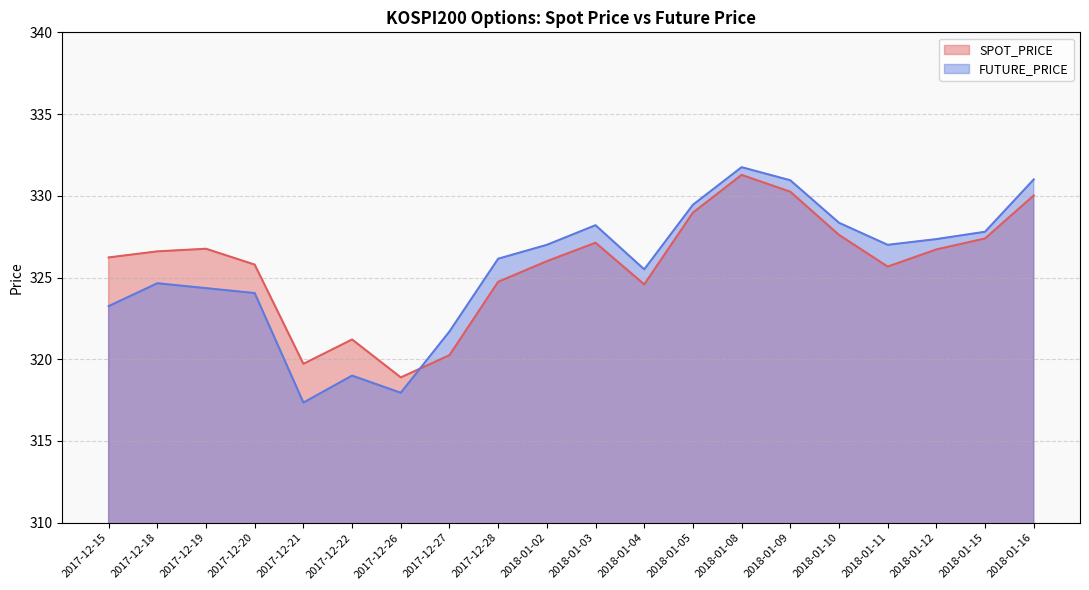

Reading right to left, what are all the values shown in this chart?

SPOT_PRICE: 2018-01-16=330.0	2018-01-15=327.4	2018-01-12=326.7	2018-01-11=325.7	2018-01-10=327.6	2018-01-09=330.2	2018-01-08=331.3	2018-01-05=329.0	2018-01-04=324.6	2018-01-03=327.1	2018-01-02=326.0	2017-12-28=324.7	2017-12-27=320.2	2017-12-26=318.9	2017-12-22=321.2	2017-12-21=319.7	2017-12-20=325.8	2017-12-19=326.8	2017-12-18=326.6	2017-12-15=326.2
FUTURE_PRICE: 2018-01-16=331.0	2018-01-15=327.8	2018-01-12=327.4	2018-01-11=327.0	2018-01-10=328.4	2018-01-09=330.9	2018-01-08=331.8	2018-01-05=329.4	2018-01-04=325.5	2018-01-03=328.2	2018-01-02=327.0	2017-12-28=326.1	2017-12-27=321.7	2017-12-26=317.9	2017-12-22=319.0	2017-12-21=317.4	2017-12-20=324.1	2017-12-19=324.4	2017-12-18=324.6	2017-12-15=323.2